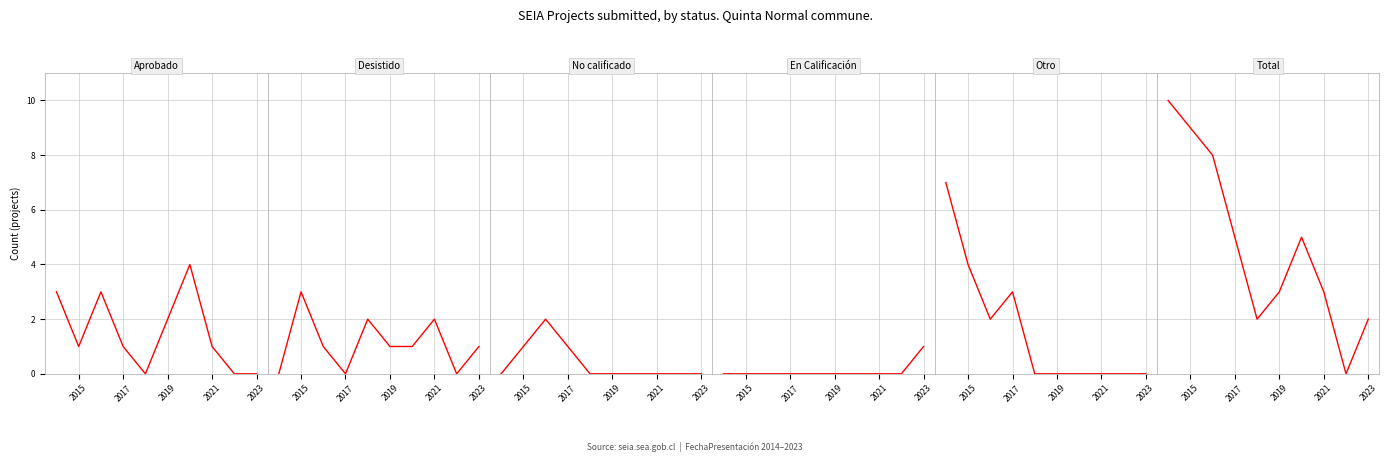

What is the sum of all Aprobado values?

15